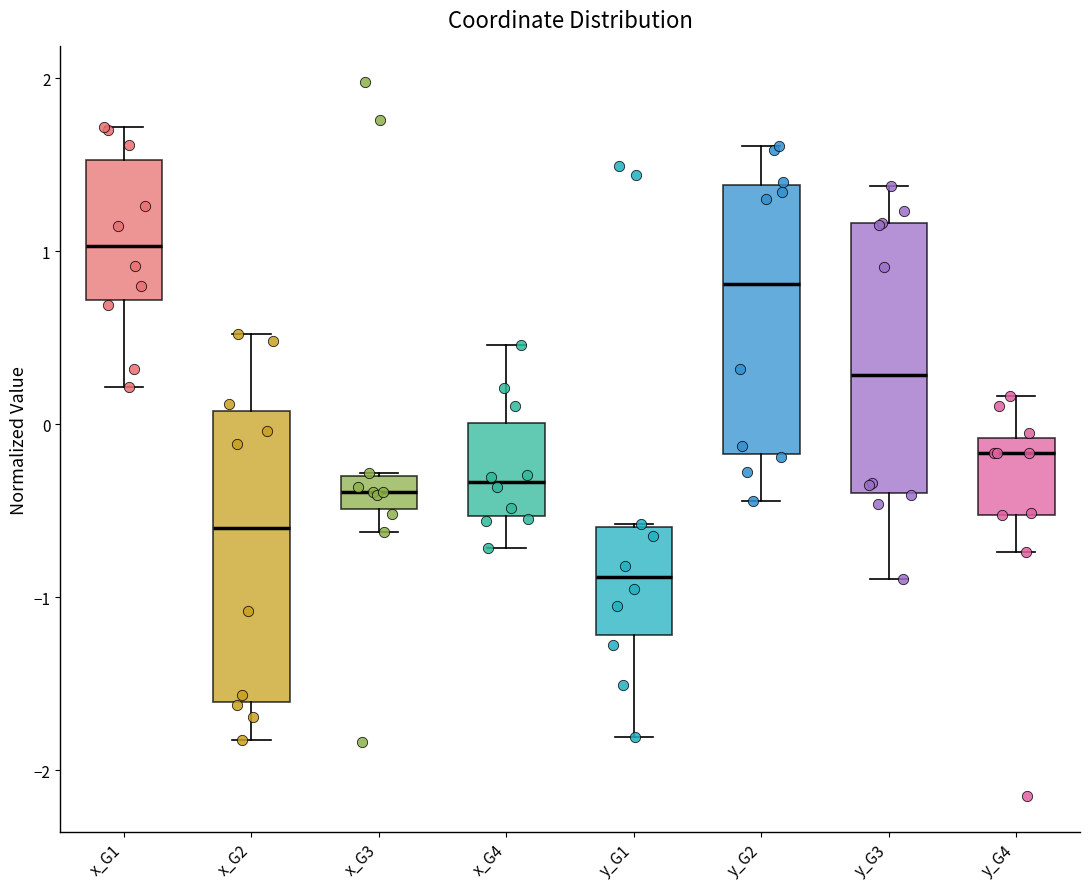

Reading left to right, read every box against the y-axis: the position of its median line, the range the box covers, and the ends of its whiskers. The values are not printed on the chart, so give them approximately, as read against the axis.

x_G1: median 1.0, box 0.7 to 1.5, whiskers 0.2 to 1.7
x_G2: median -0.6, box -1.6 to 0.1, whiskers -1.8 to 0.5
x_G3: median -0.4, box -0.5 to -0.3, whiskers -0.6 to -0.3
x_G4: median -0.3, box -0.5 to 0.0, whiskers -0.7 to 0.5
y_G1: median -0.9, box -1.2 to -0.6, whiskers -1.8 to -0.6
y_G2: median 0.8, box -0.2 to 1.4, whiskers -0.4 to 1.6
y_G3: median 0.3, box -0.4 to 1.2, whiskers -0.9 to 1.4
y_G4: median -0.2, box -0.5 to -0.1, whiskers -0.7 to 0.2